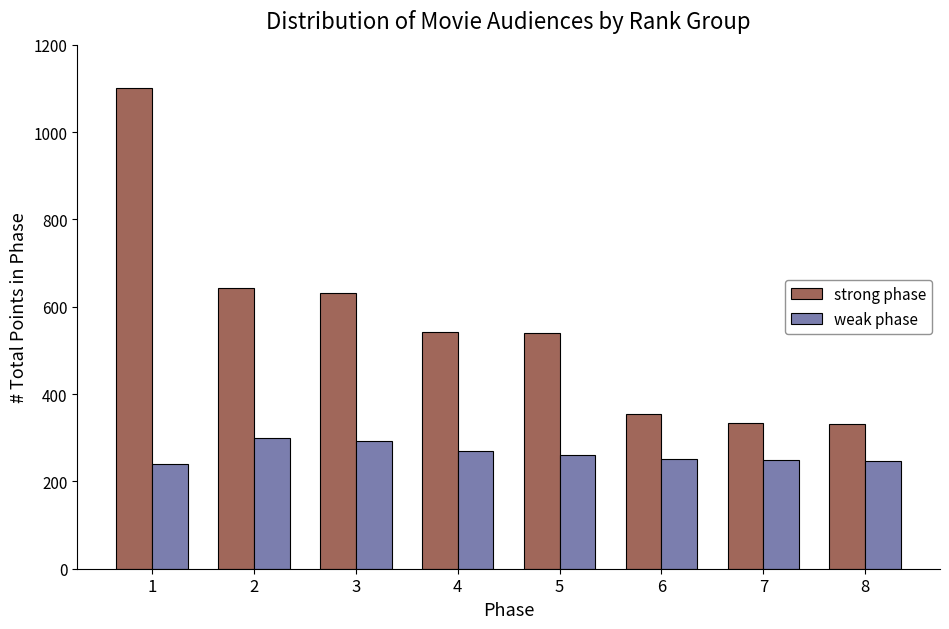

List the series in order of their overall mean, highest first.

strong phase, weak phase